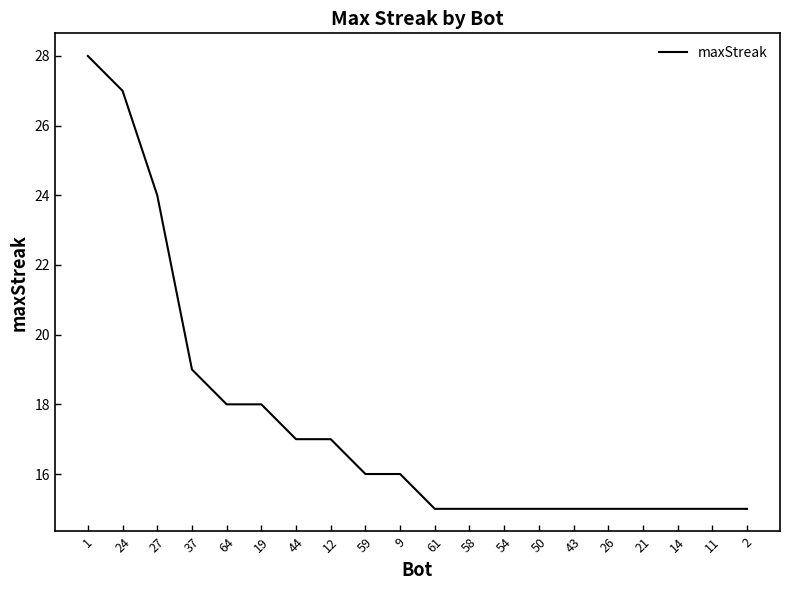

What is the difference between the second highest and second lowest values?

12